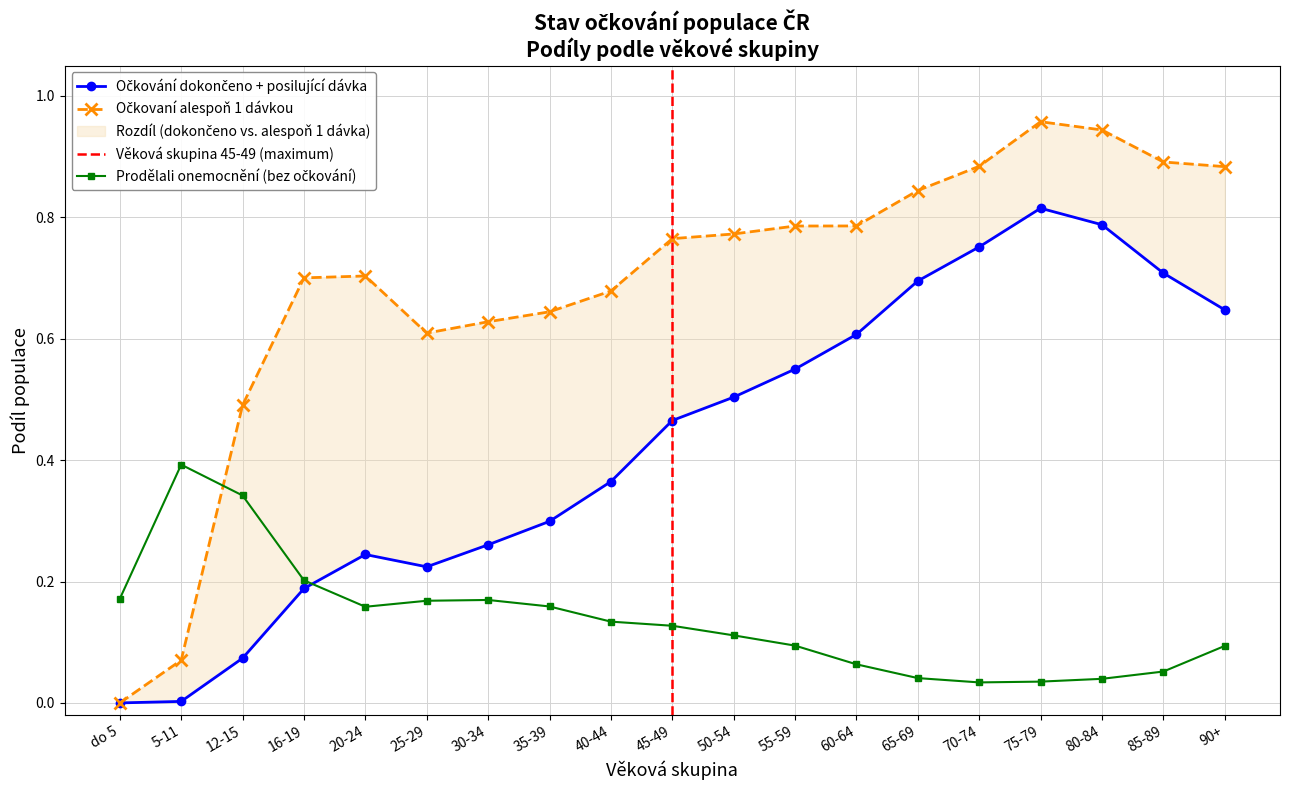

Between 50-54 and 55-59, which series saw the biggest shift?

Ockovani_dokonceno_podil